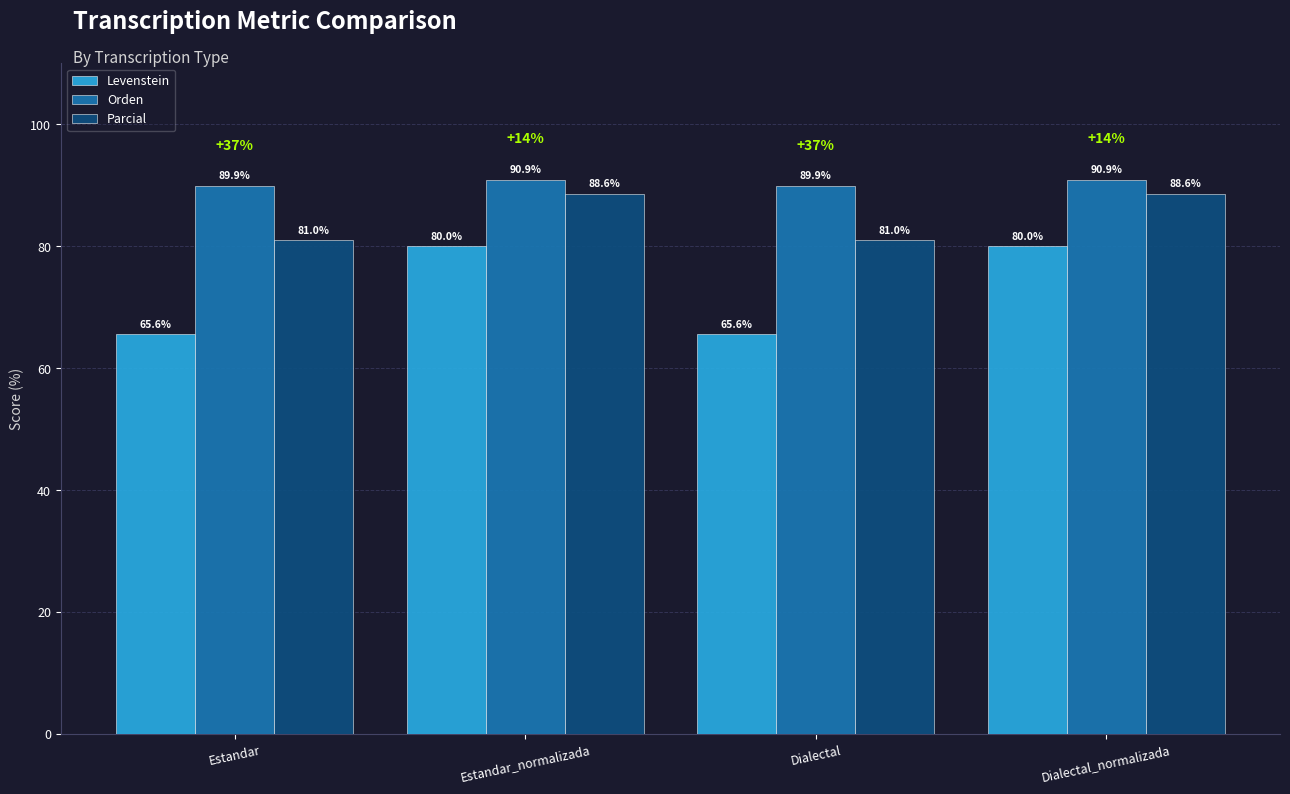

Are the bars grouped side by side (vs. stacked)?

Yes